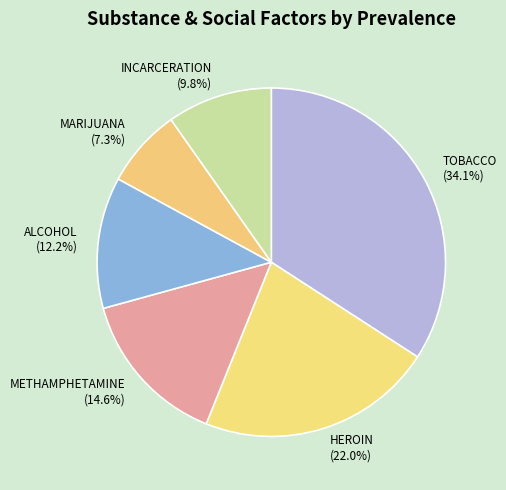

Is the sum of MARIJUANA and METHAMPHETAMINE greater than half?

No